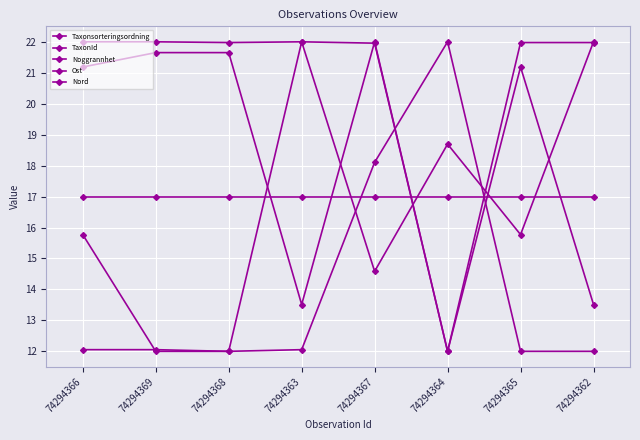

Which series has the largest total across all categories?

TaxonId